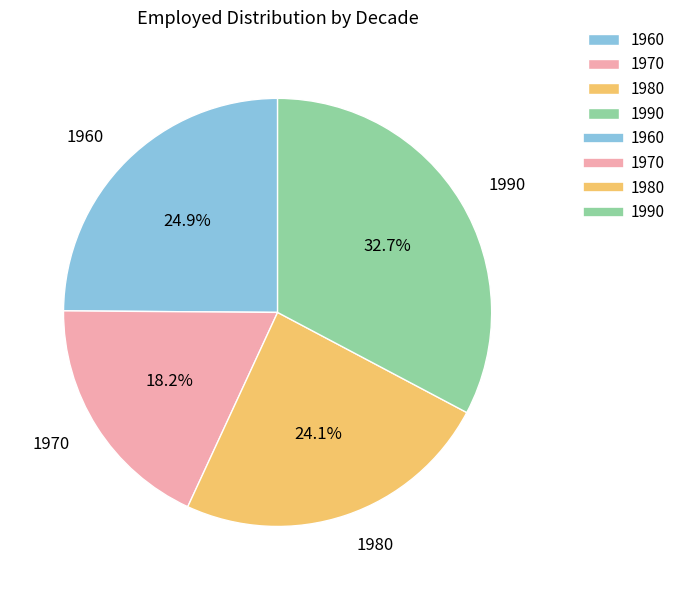

To the nearest percent, what is the difference between the largest and smallest slice percentages?

15%